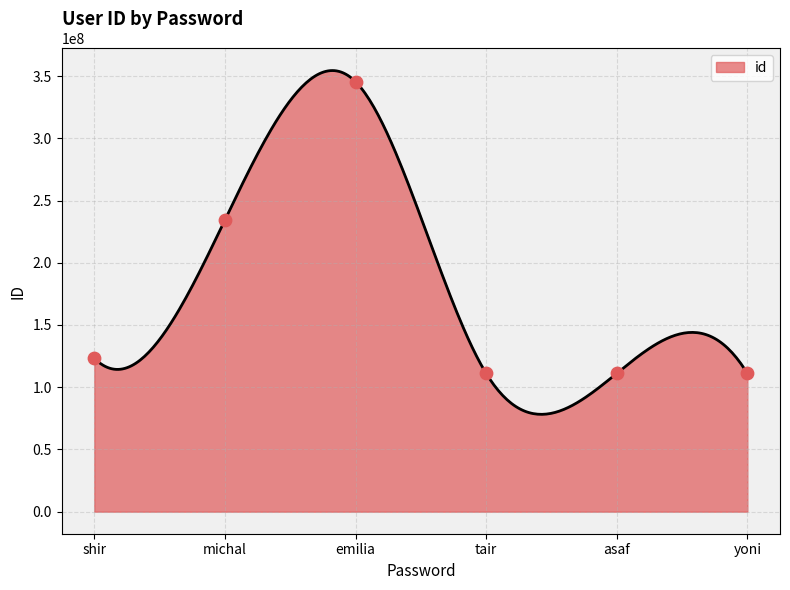

What is the lowest value of the id series?

78197839.1